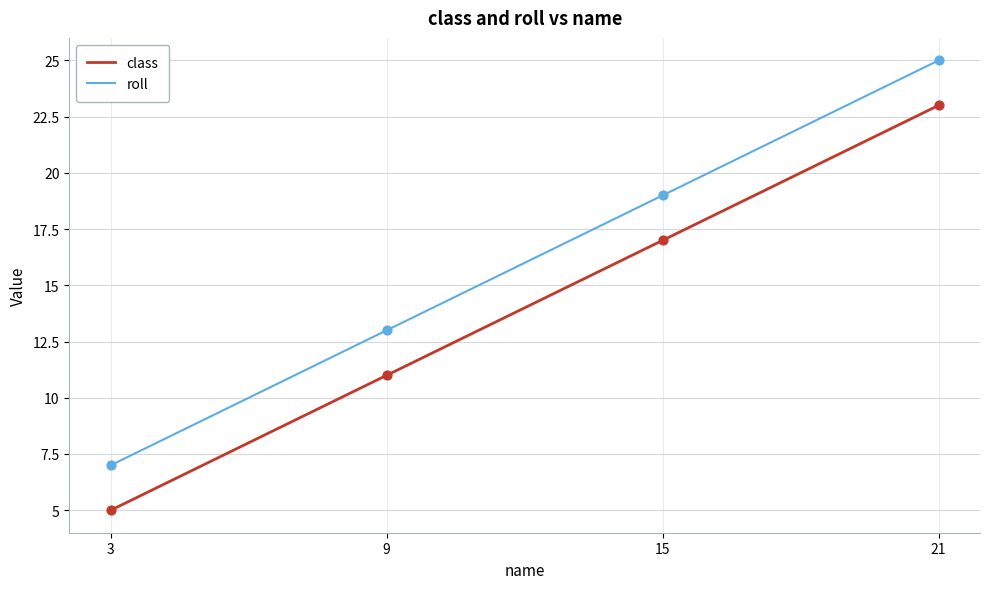

Which series has the largest total across all categories?

roll